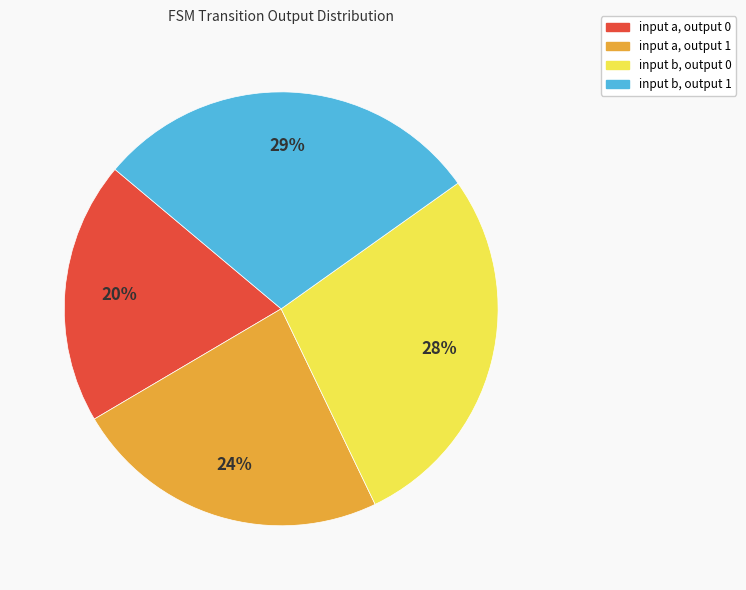

Rank the categories by value from lowest to highest.

input a, output 0, input a, output 1, input b, output 0, input b, output 1